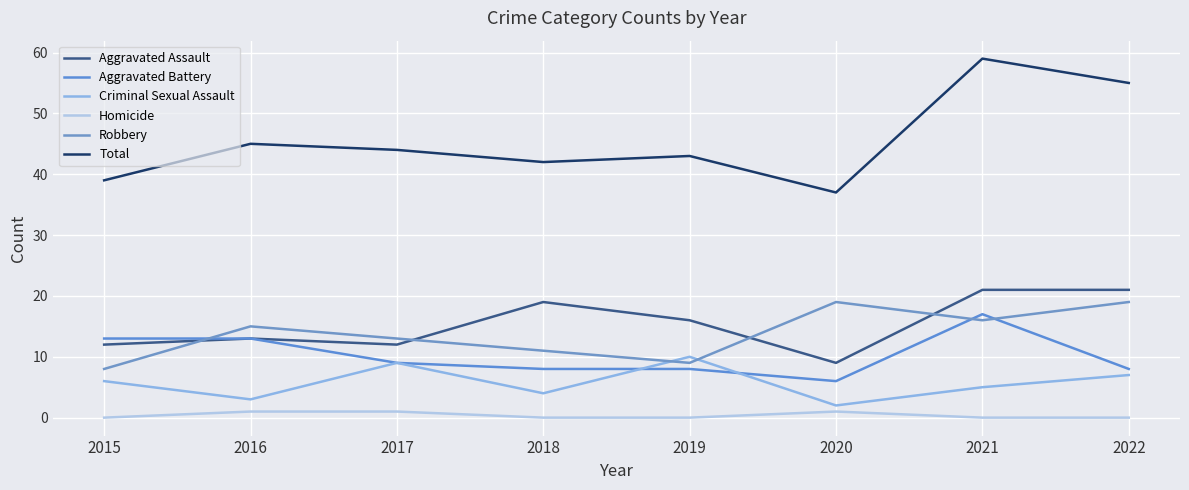

At 2019, list the series in order from smallest to largest.

Homicide, Aggravated Battery, Robbery, Criminal Sexual Assault, Aggravated Assault, Total